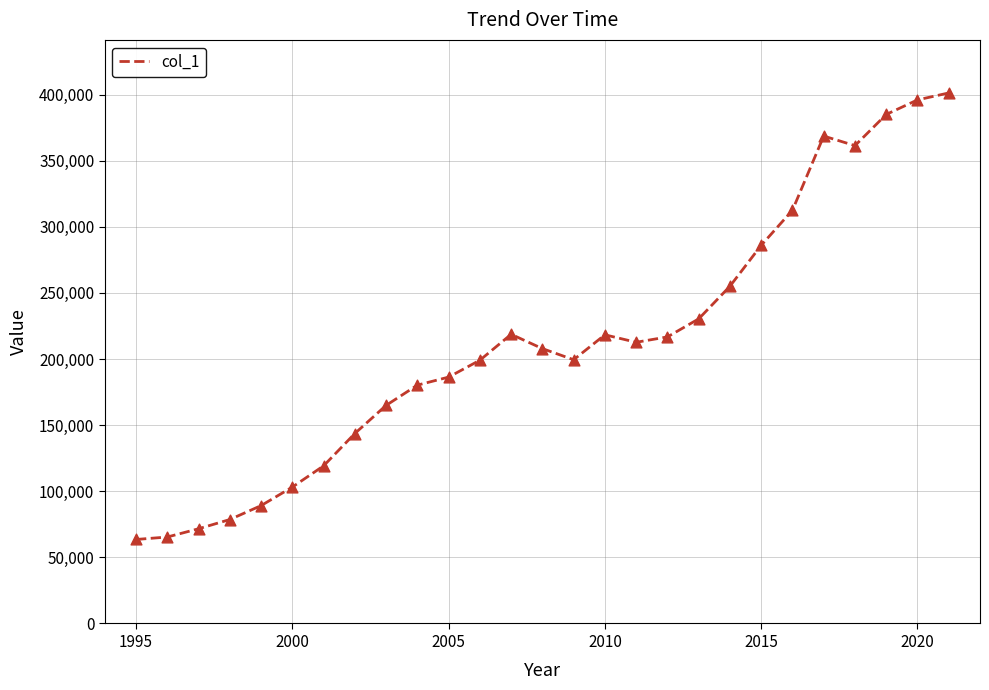

What is the greatest value displayed?

401269